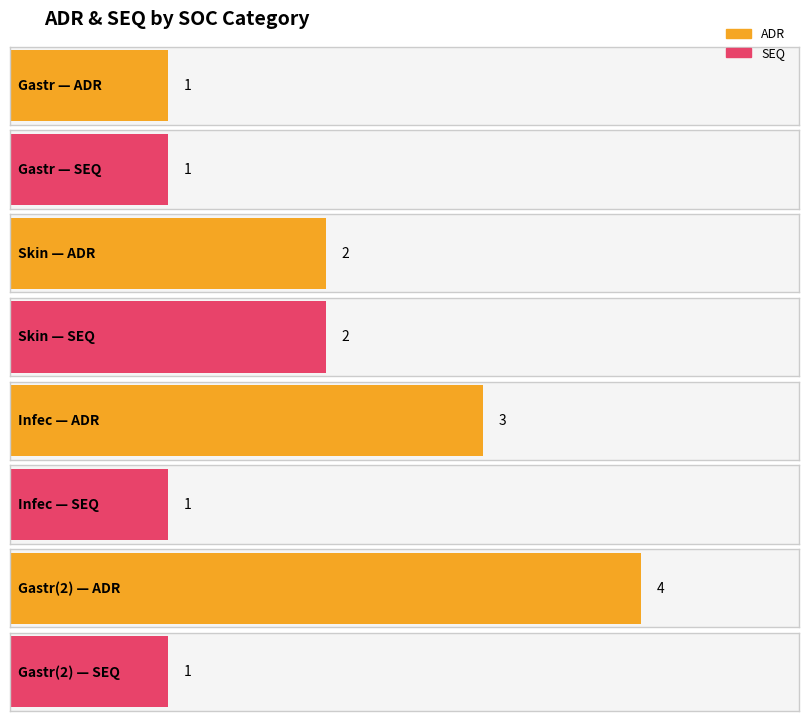

Which category has the highest value across all series?

Gastr(2)